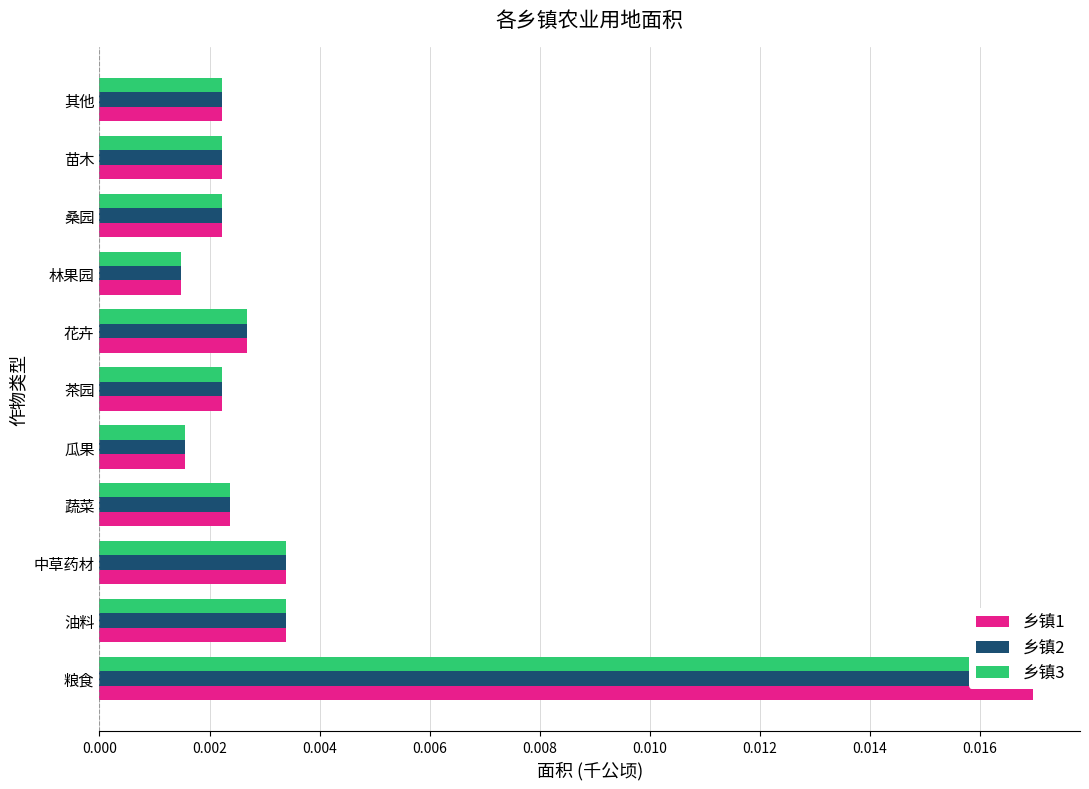

Are the bars grouped side by side (vs. stacked)?

Yes